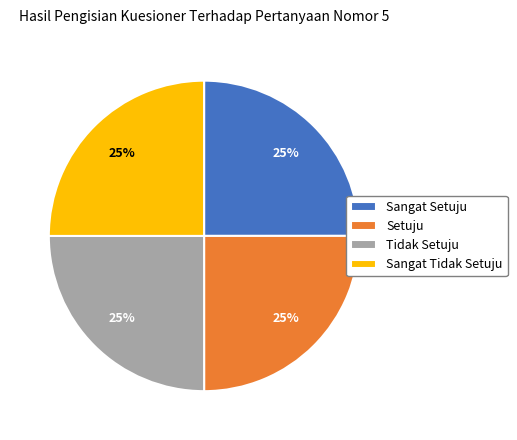

To the nearest percent, what portion does Sangat Tidak Setuju represent?

25%